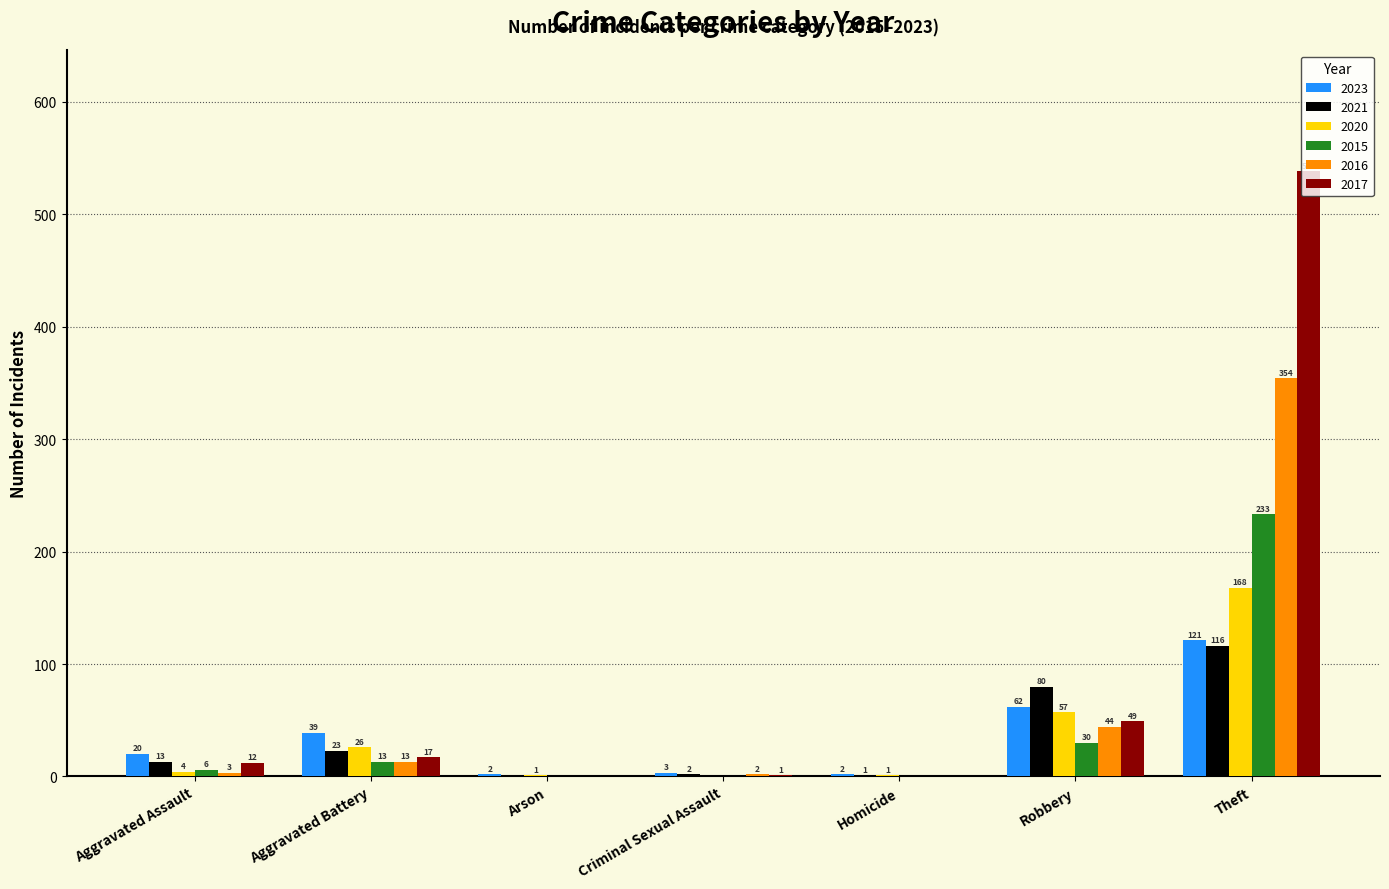

Which series changed the most between Aggravated Assault and Arson?

2023